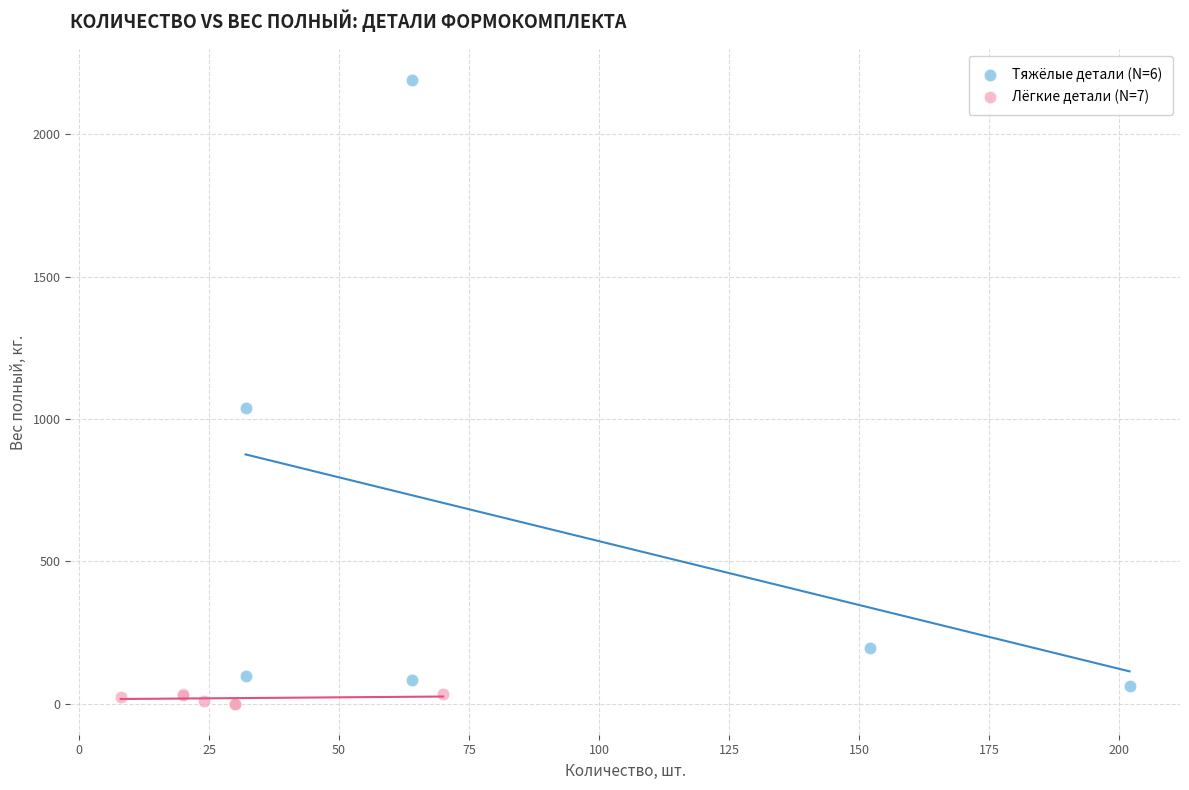

Which series reaches the maximum Y coordinate?

Тяжёлые детали (N=6)